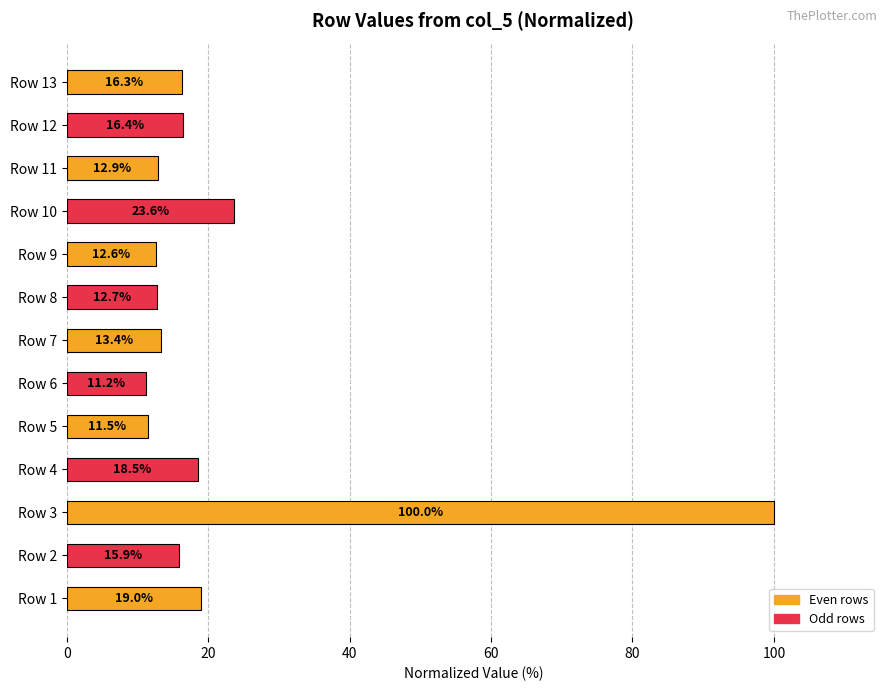

Rank the categories by value from lowest to highest.

Row 6, Row 5, Row 9, Row 8, Row 11, Row 7, Row 2, Row 13, Row 12, Row 4, Row 1, Row 10, Row 3